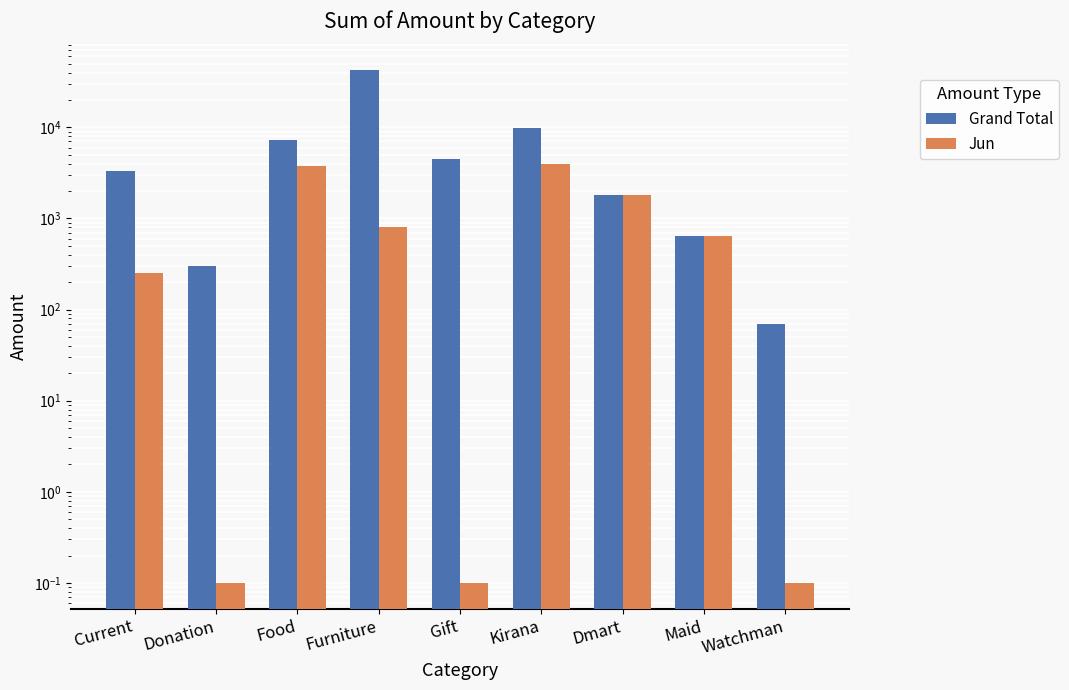

At which label is Grand Total closest to 21375?

Kirana